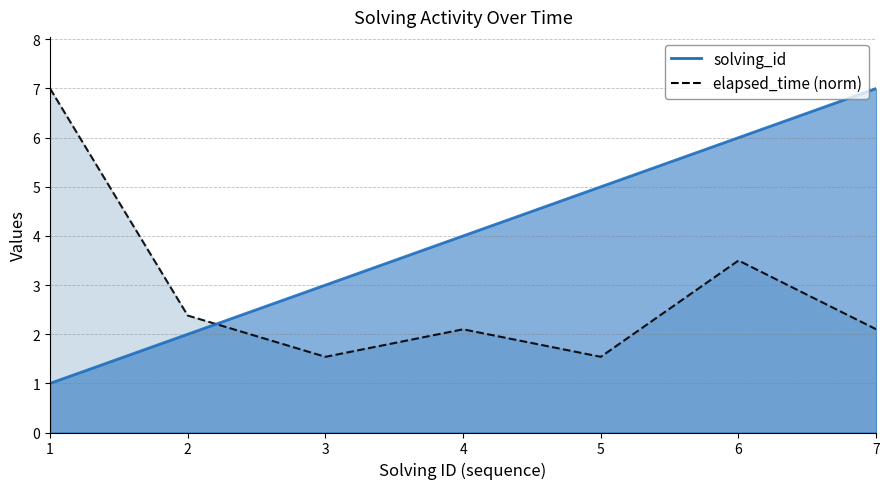

Where do solving_id and elapsed_time first cross each other?

2 and 3